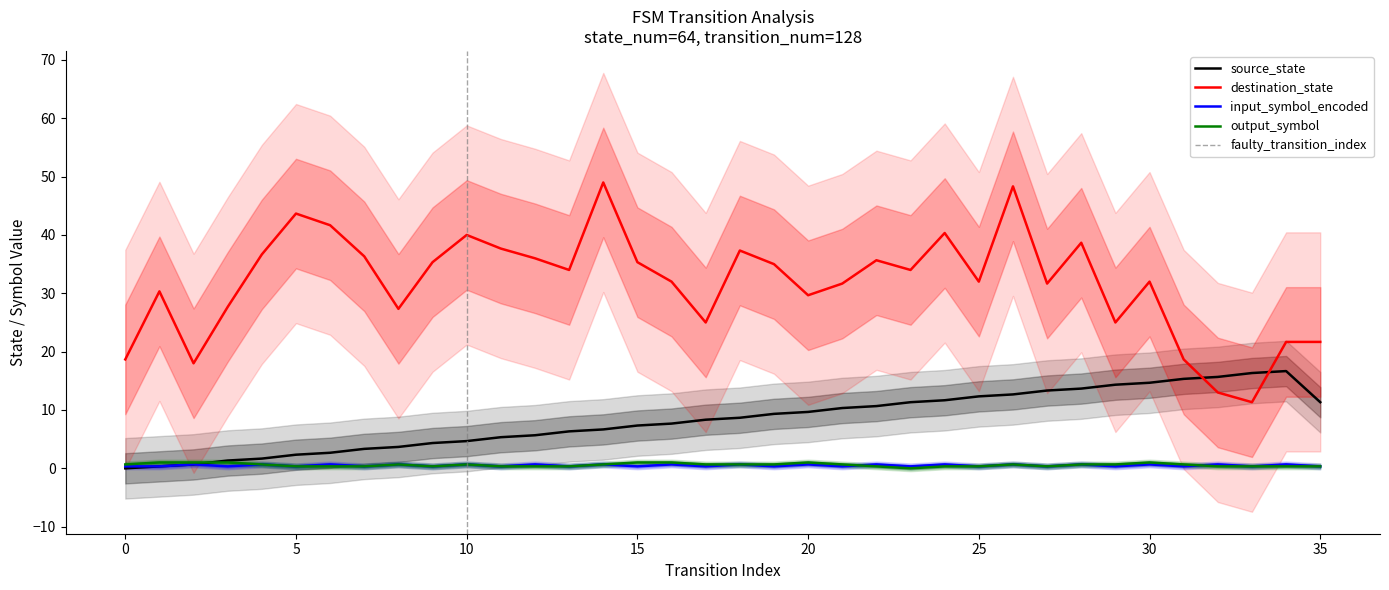

How many times do destination_state and source_state cross each other?

2